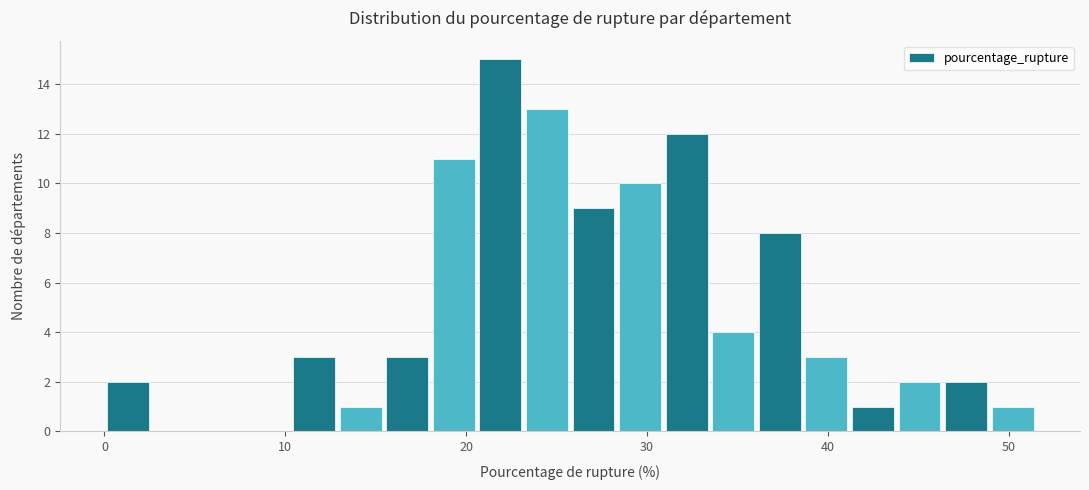

Read against the x-axis, roughly where is the centre of the tallest bar?

22